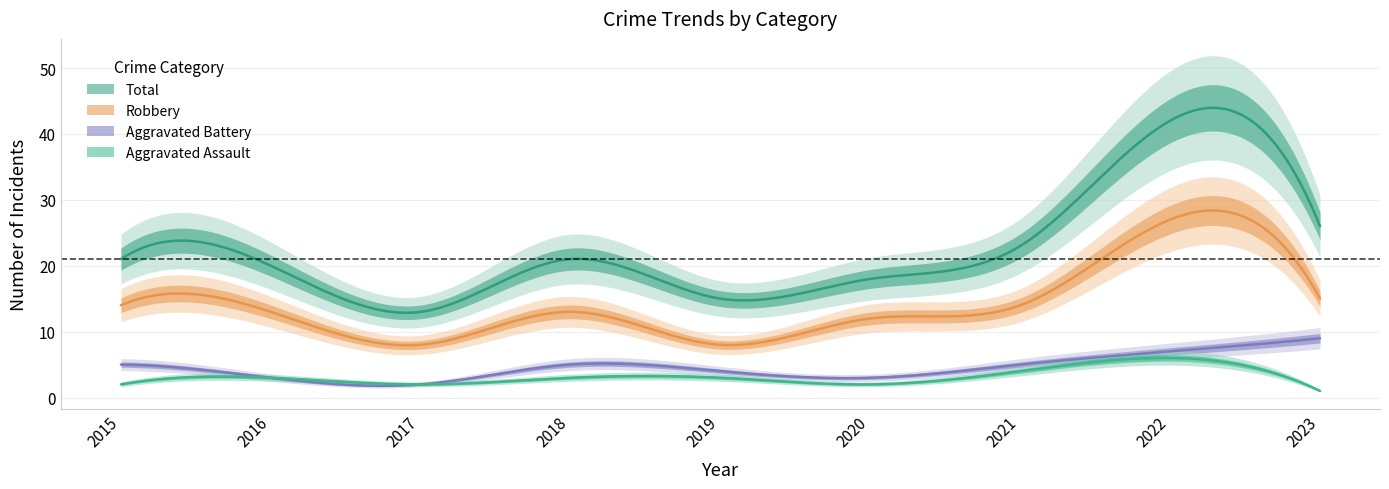

List the series in order of their peak value, lowest first.

Aggravated Assault, Aggravated Battery, Robbery, Total